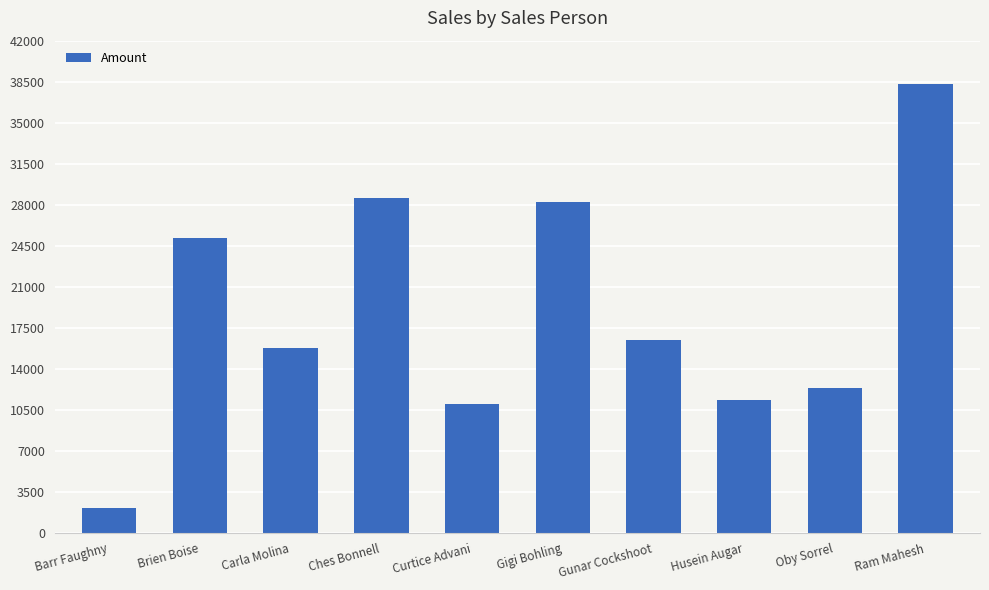

Read the value at Gunar Cockshoot, to the nearest 100.

16500